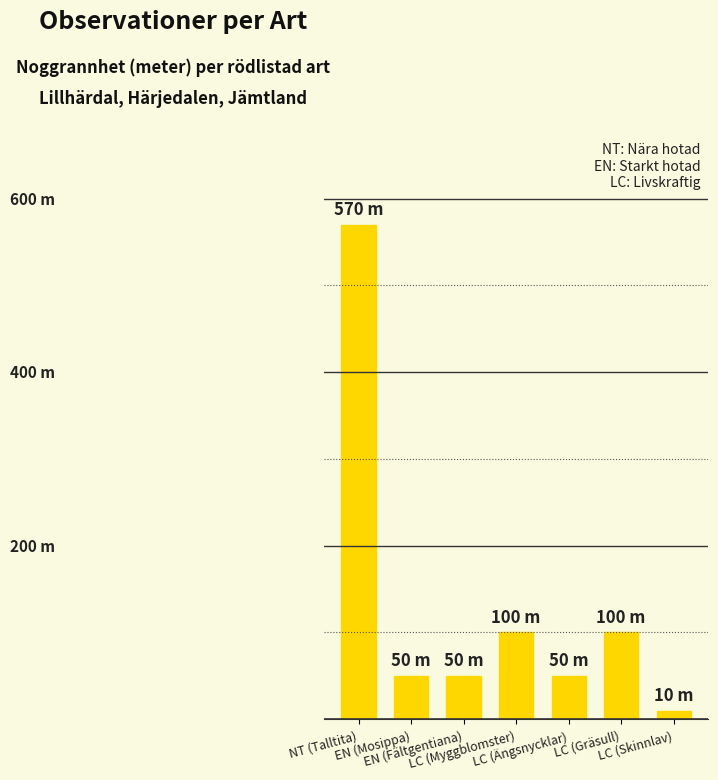

The chart shows a value of 100 at LC (Myggblomster). True or false?

True